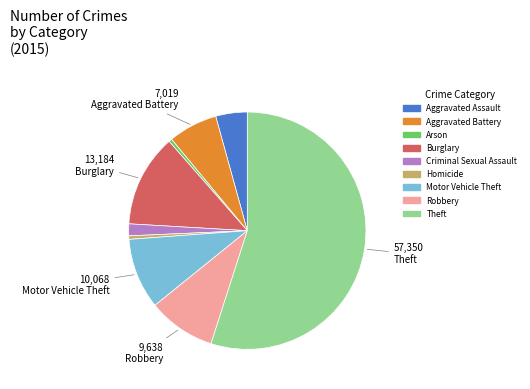

Combined, do Motor Vehicle Theft and Arson account for over 50%?

No